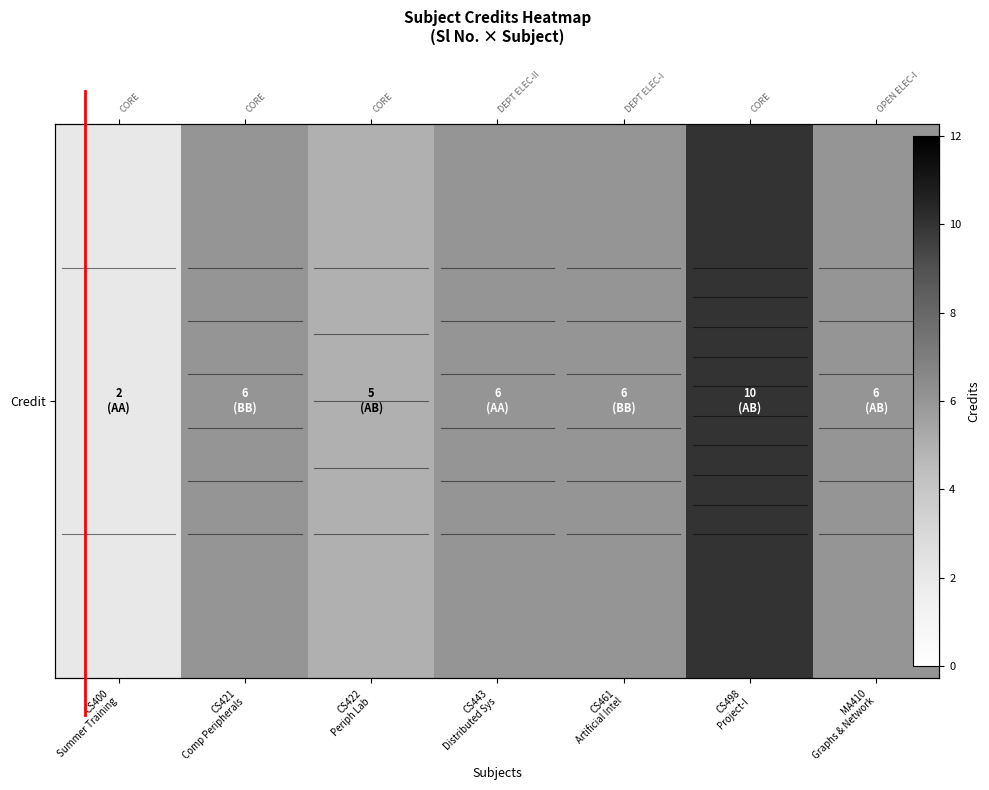

What is the minimum value shown in the chart?

2